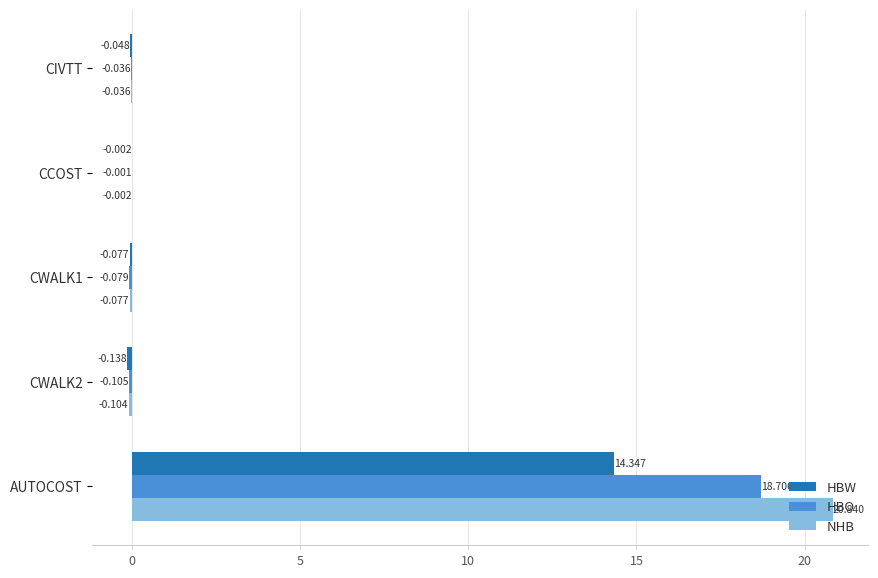

How many data points does each series have?

5